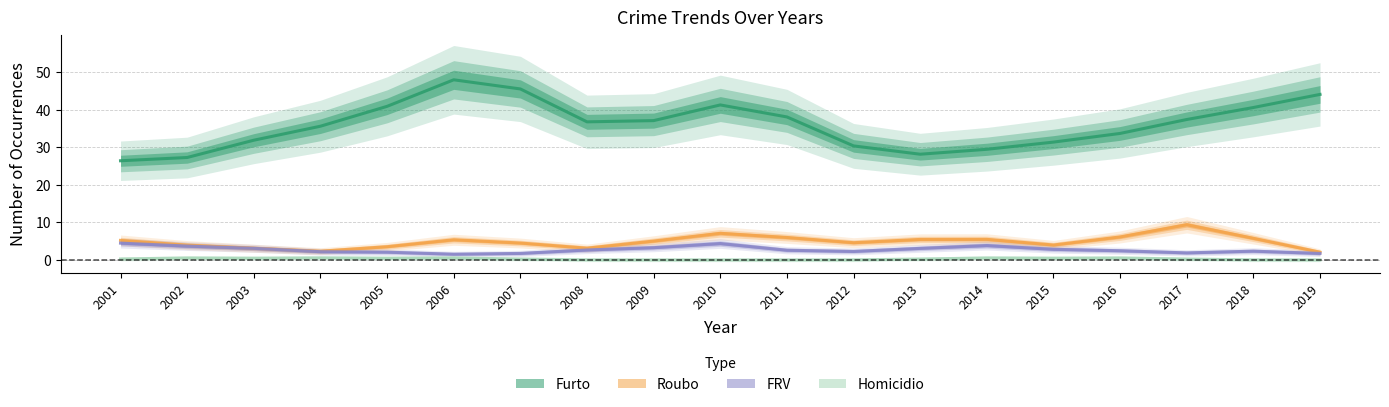

What is the minimum value for Roubo?

2.1